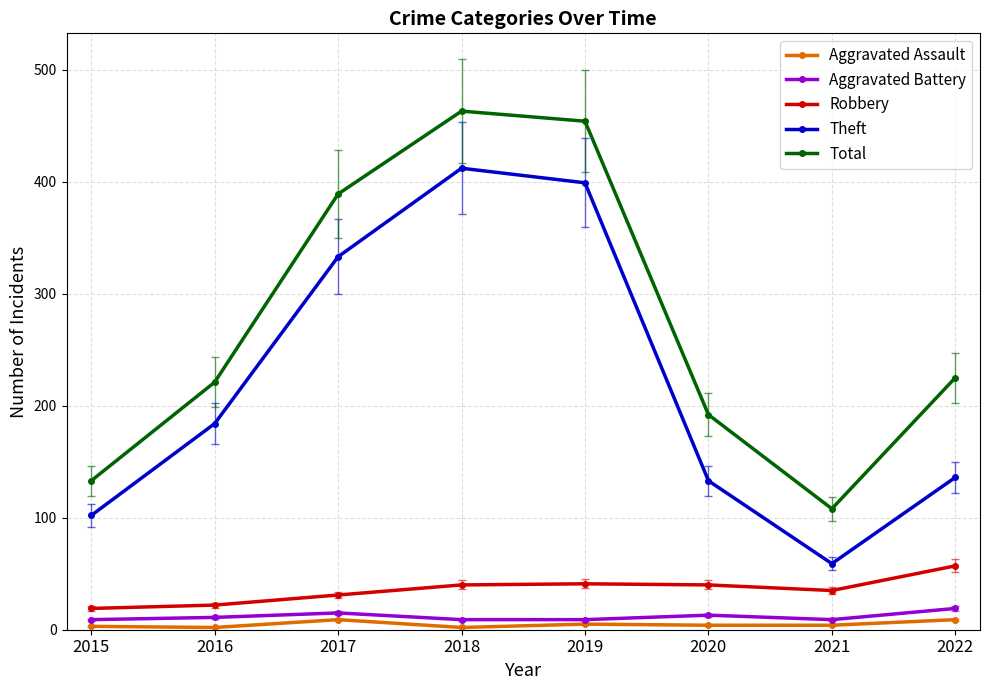

Between 2017 and 2021, which series saw the biggest shift?

Total